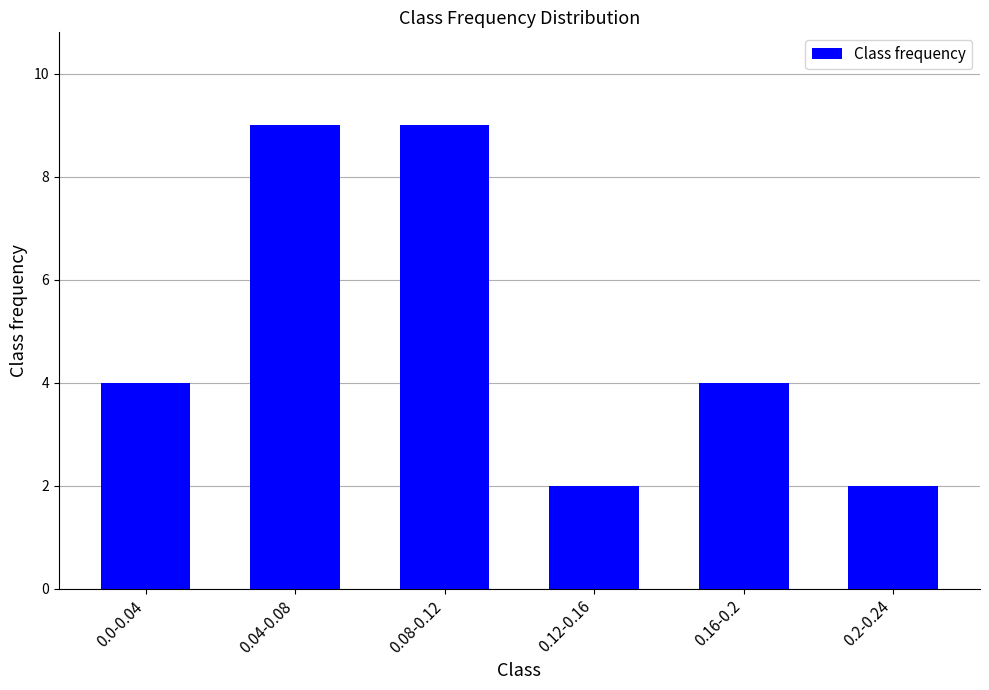

Reading right to left, list all the values displayed in this chart.

0.2-0.24=2	0.16-0.2=4	0.12-0.16=2	0.08-0.12=9	0.04-0.08=9	0.0-0.04=4